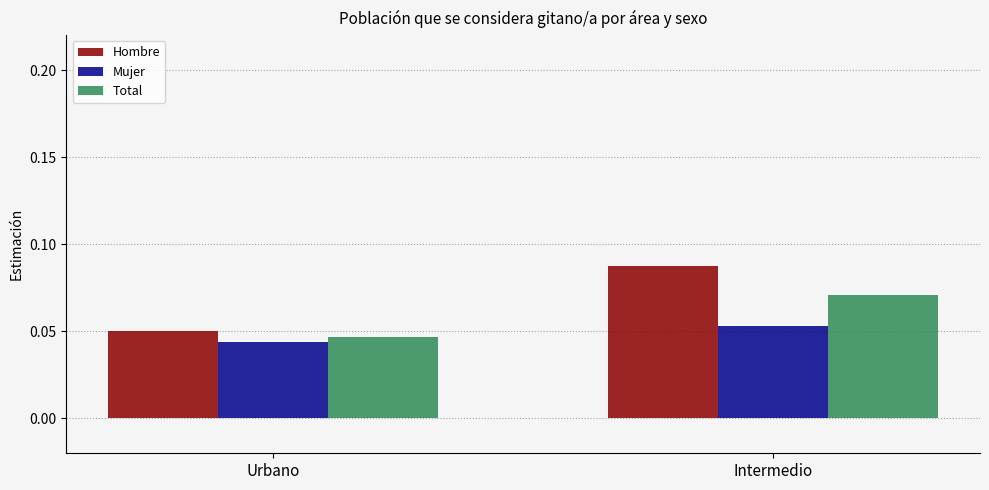

Rank the series at Urbano from highest to lowest value.

Hombre, Total, Mujer